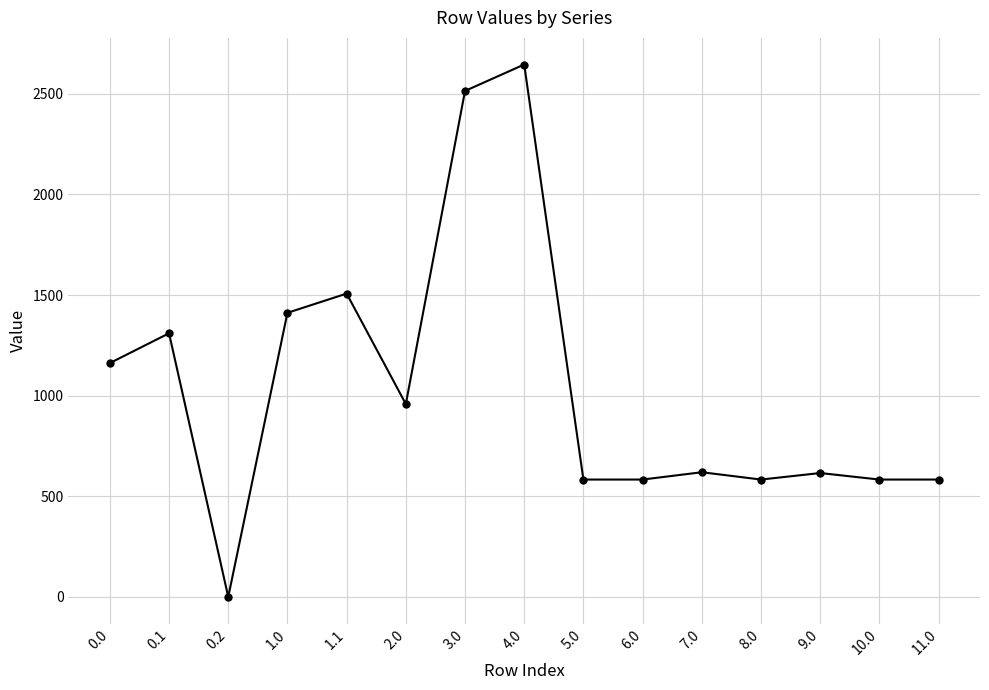

True or false: the data shows 3726.7 at 3.0.

False